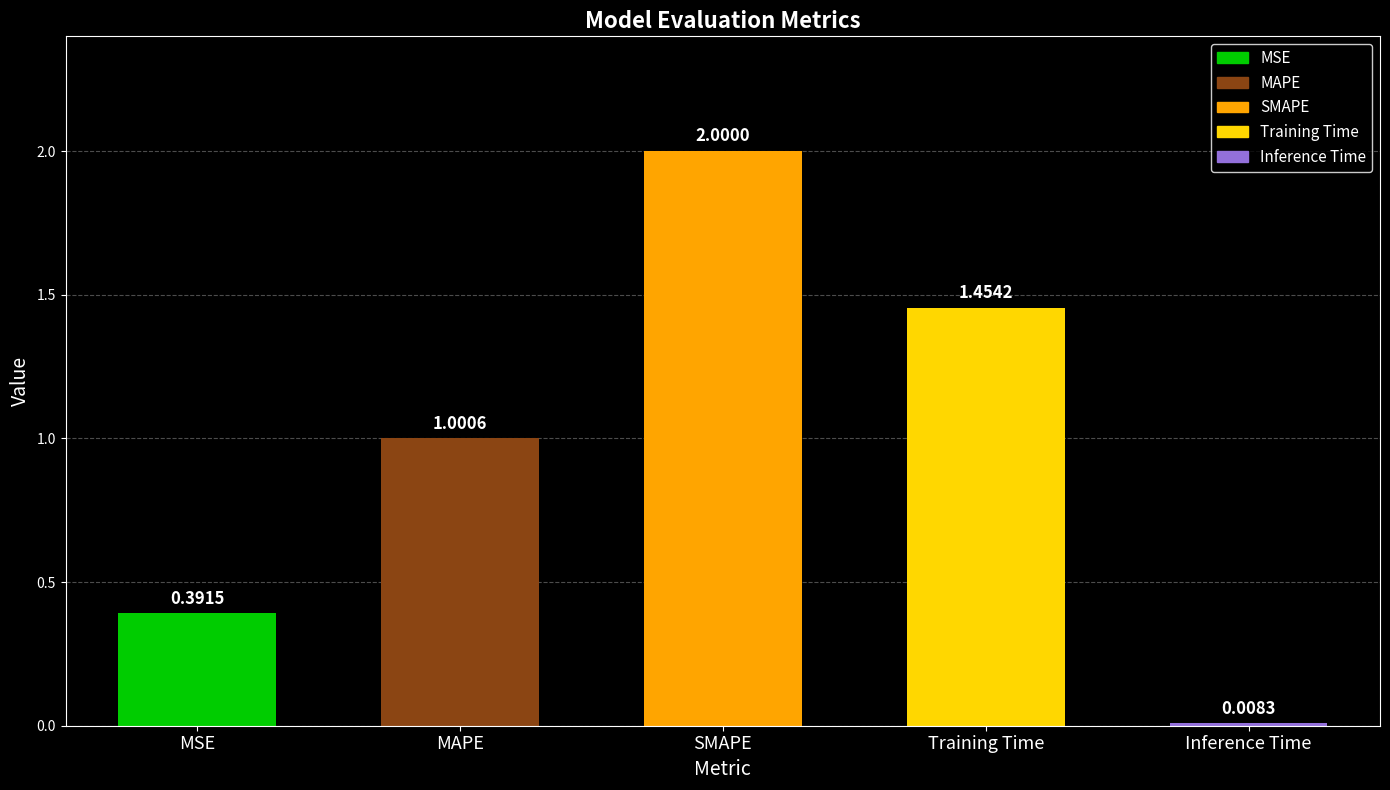

What is the change in value from MSE to Training Time?

+1.1